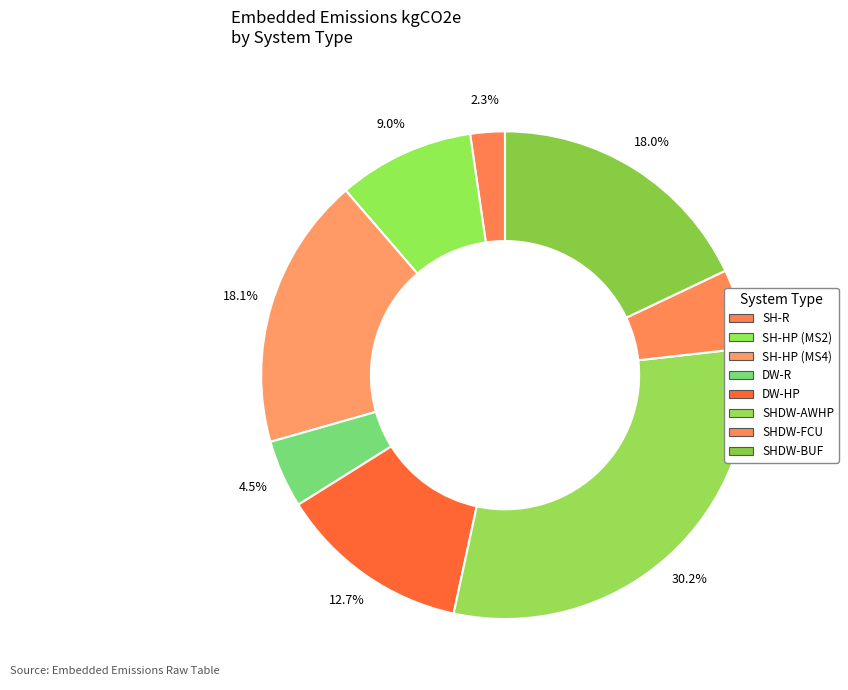

How many slices are in this pie chart?

8